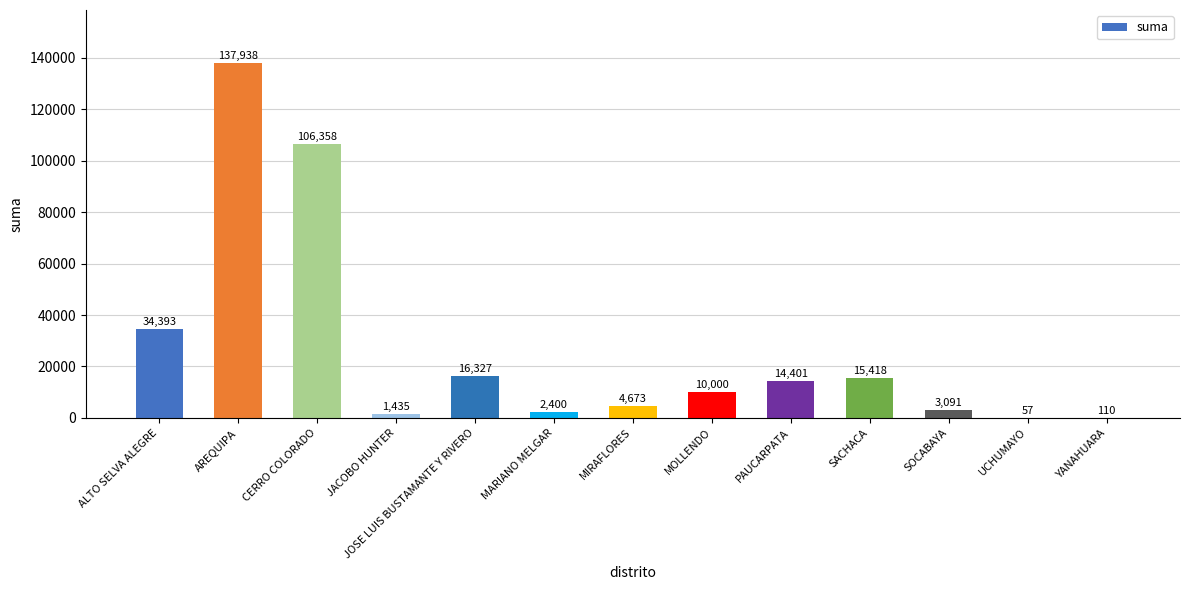

True or false: the data shows 4777.7 at PAUCARPATA.

False